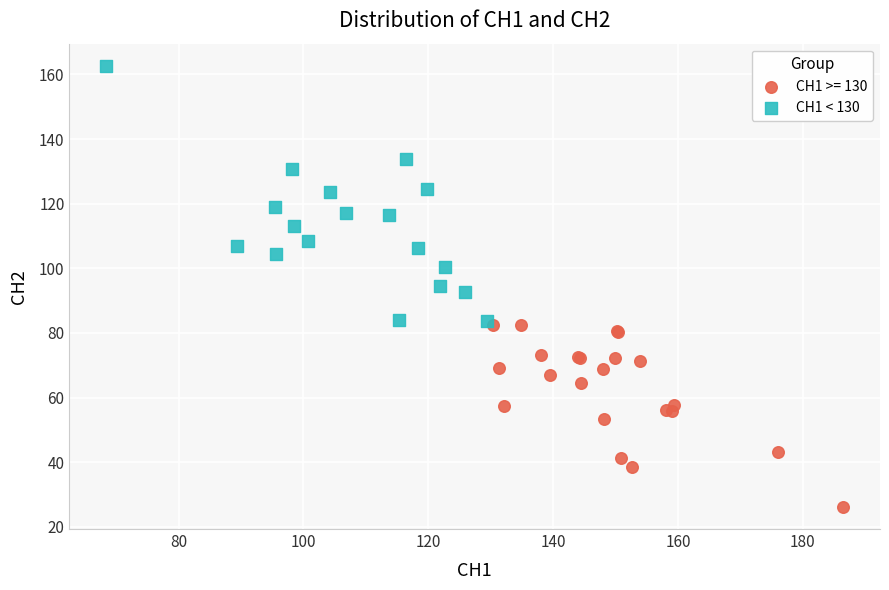

Which series reaches the maximum Y coordinate?

CH1 < 130